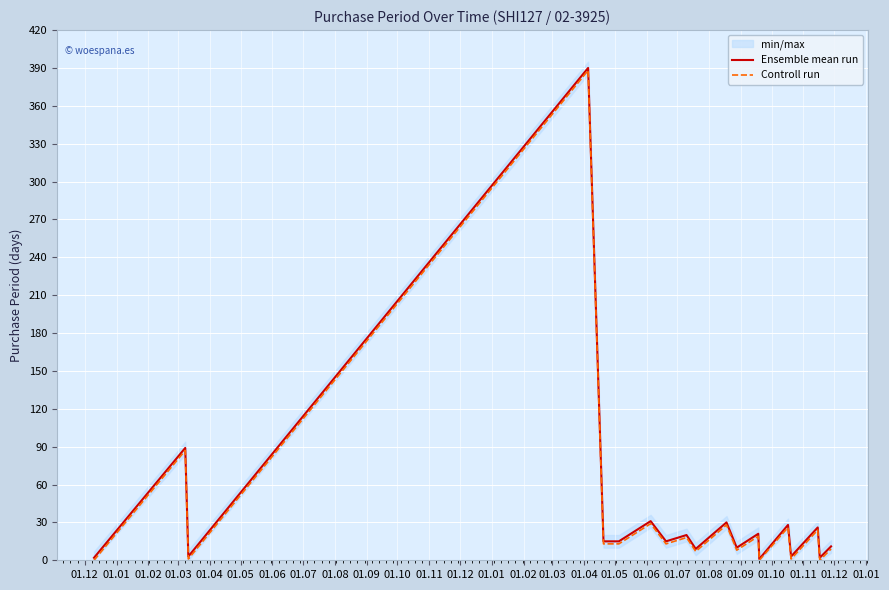

Between 01.12 and 01.01, which series saw the biggest shift?

Ensemble mean run